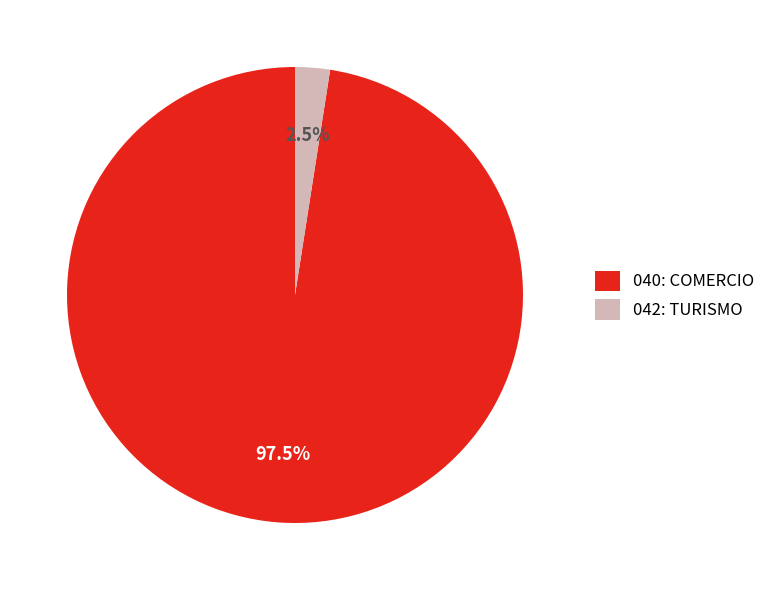

How many slices are in this pie chart?

2